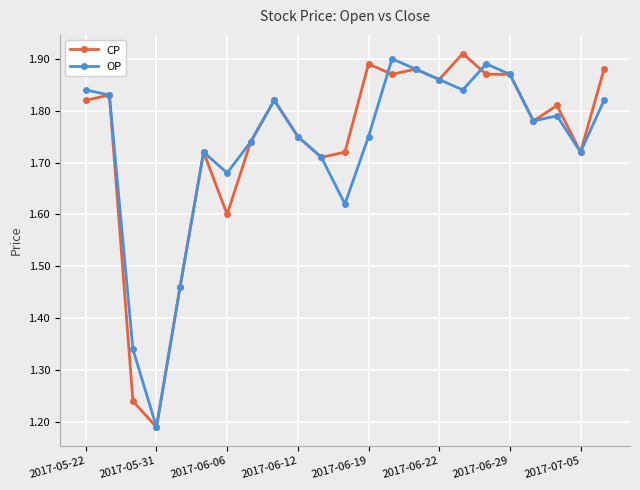

List the series in order of their peak value, highest first.

CP, OP